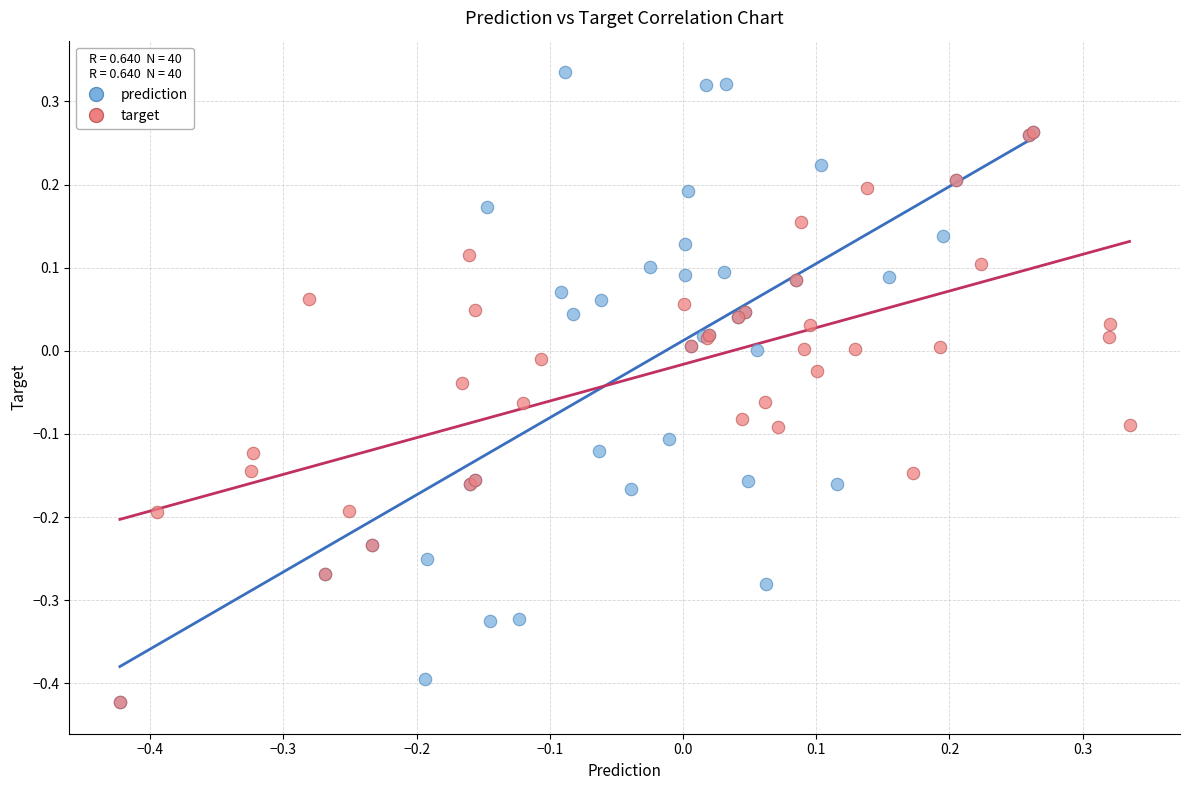

Which series reaches the maximum Y coordinate?

prediction